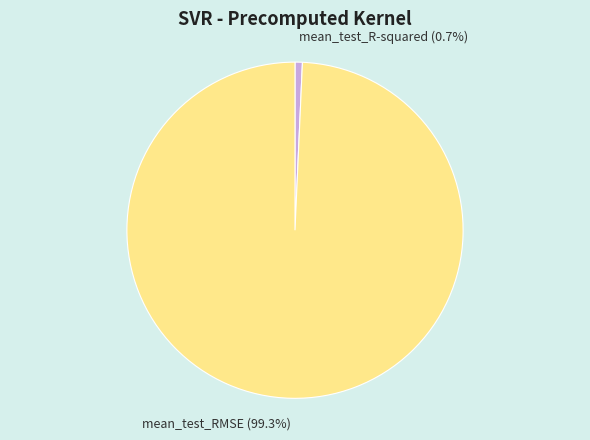

What portion of the pie excludes mean_test_R-squared?

99.3%